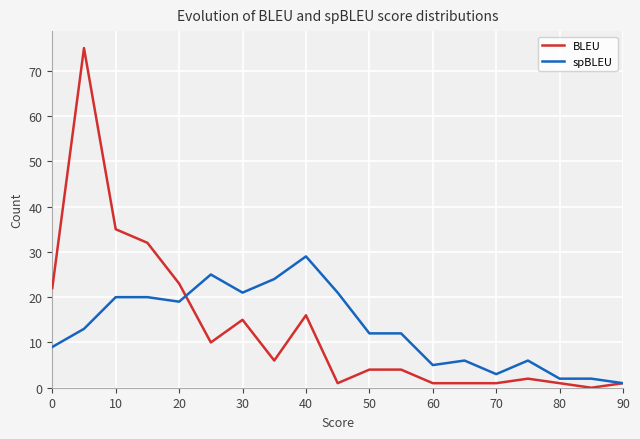

What is the greatest value displayed?

75